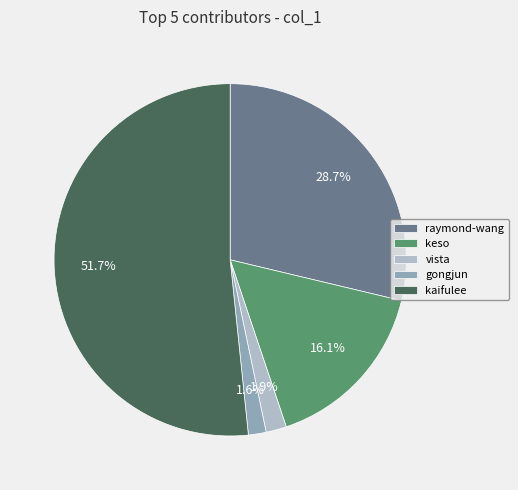

To the nearest percent, what is the average slice percentage?

20%